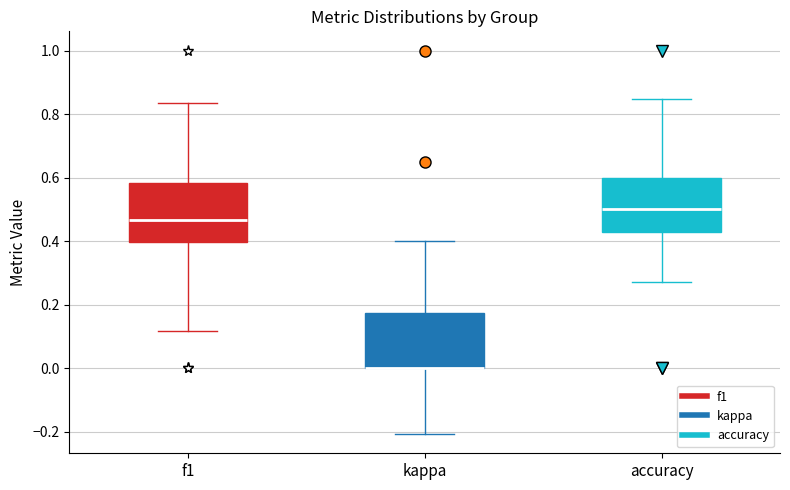

Reading left to right, read every box against the y-axis: the position of its median line, the range the box covers, and the ends of its whiskers. The values are not printed on the chart, so give them approximately, as read against the axis.

f1: median 0.46, box 0.40 to 0.58, whiskers 0.12 to 0.84
kappa: median 0.00 (drawn on the box's lower edge), box 0.00 to 0.18, whiskers -0.20 to 0.40
accuracy: median 0.50, box 0.42 to 0.60, whiskers 0.28 to 0.84